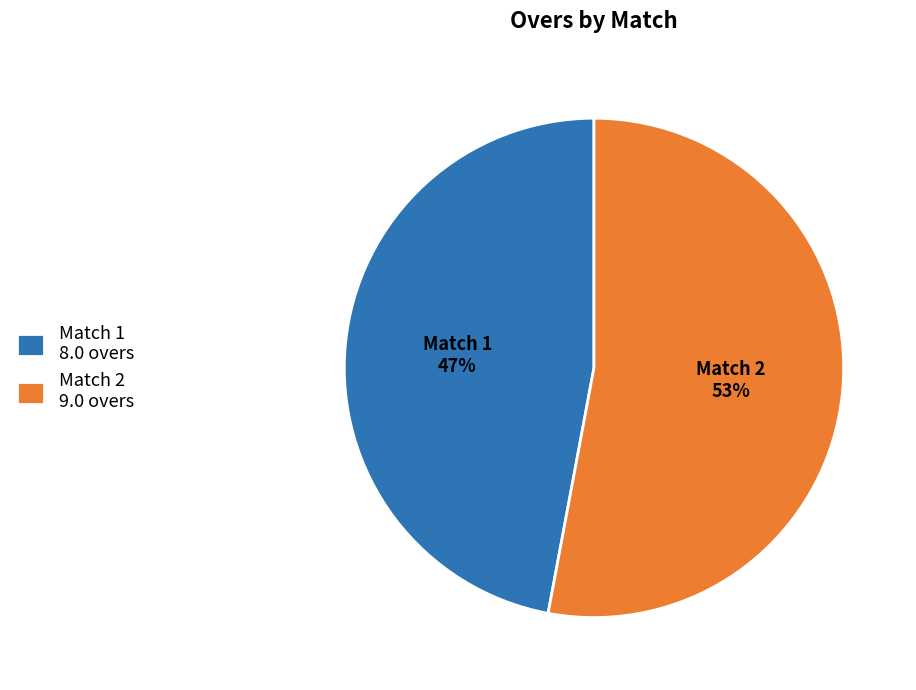

What percentage is the Match 2 slice, to the nearest percent?

53%